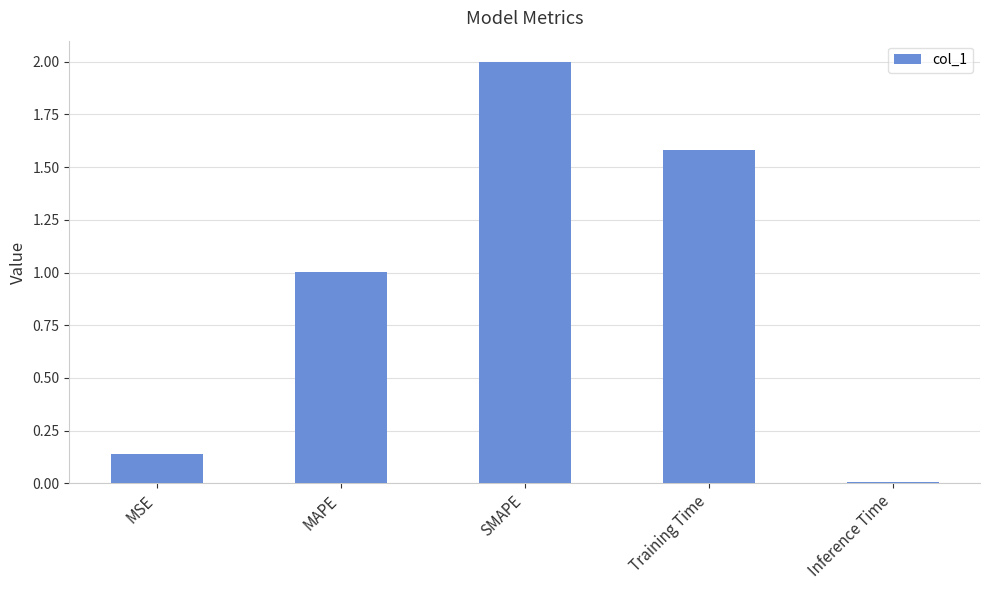

At which category does the chart reach its peak across all series?

SMAPE